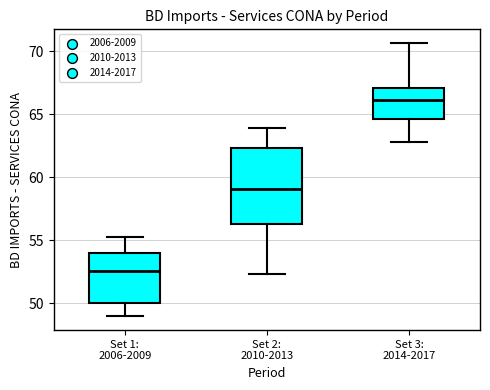

Where does the upper whisker of the box for Set 2: 2010-2013 end on the y-axis? The values are not printed on the chart, so give them approximately, as read against the axis.

64.0